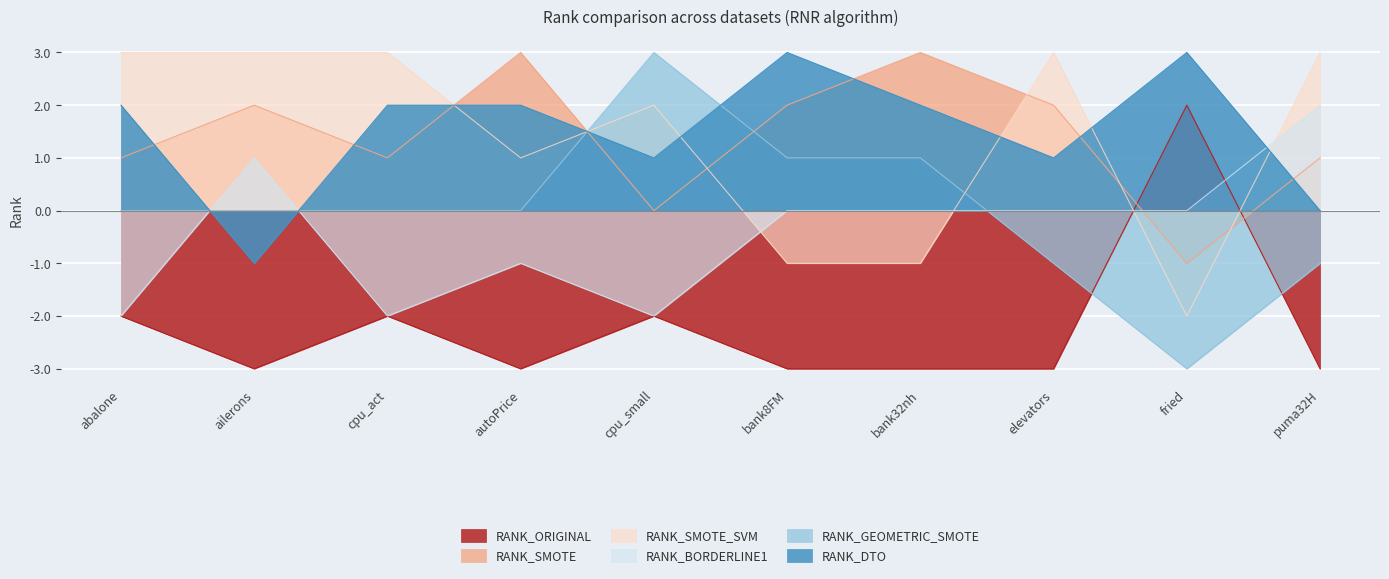

In RANK_DTO, how many points are lower than both neighbors (excluding endpoints)?

3